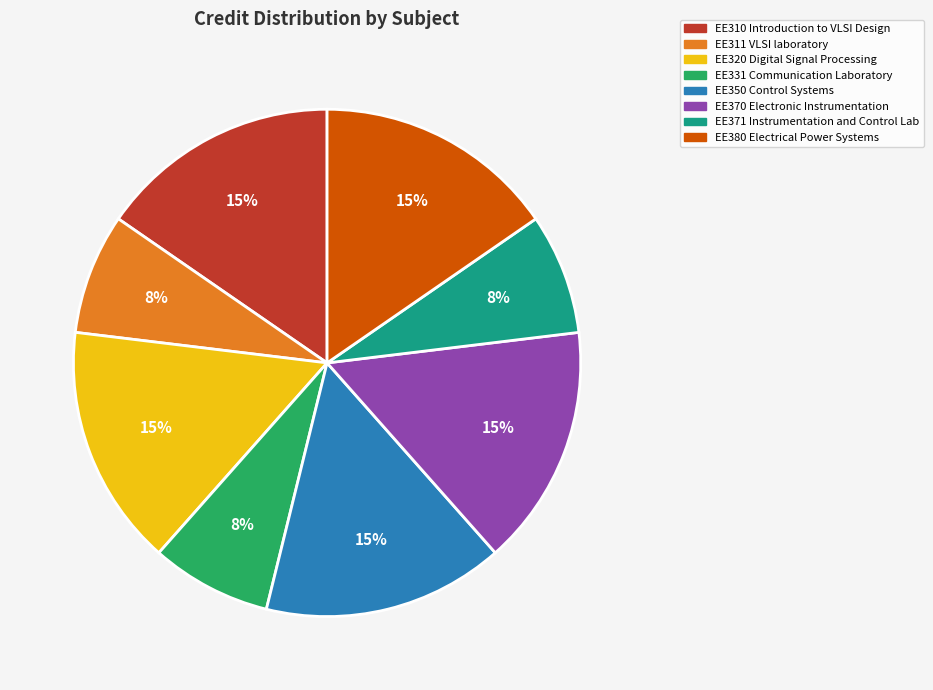

Is it true that EE331 Communication Laboratory is 8% of the pie?

True